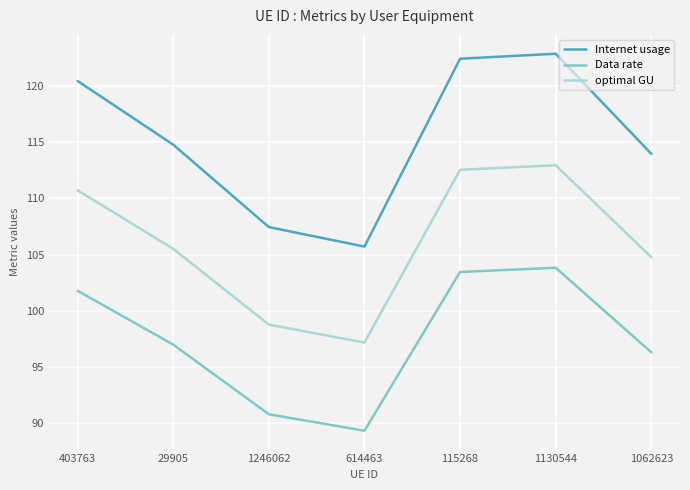

What is the spread (max minus min) of values at 1062623?

17.6